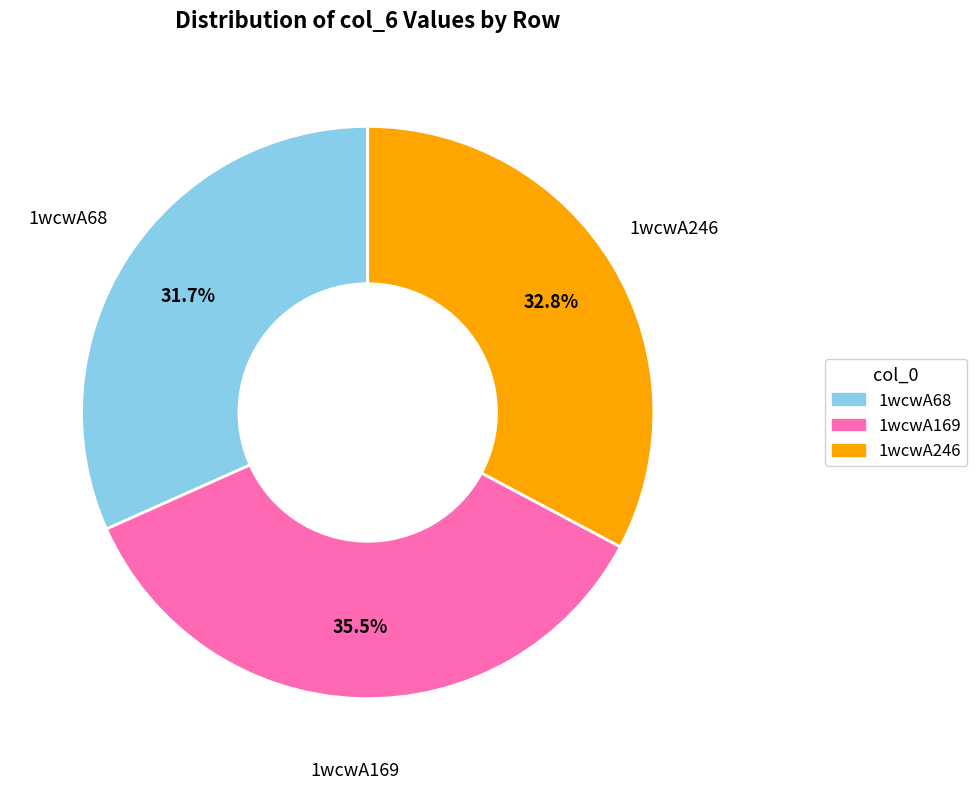

How many segments does this pie chart have?

3